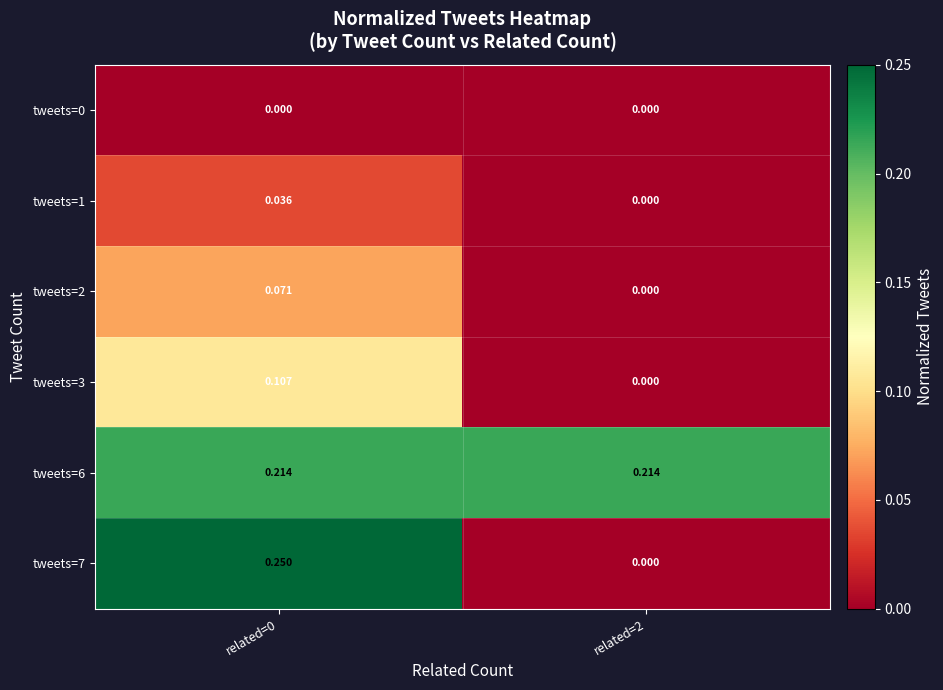

Is the value of tweets=3 at related=2 greater than the value of tweets=1 at related=0?

No